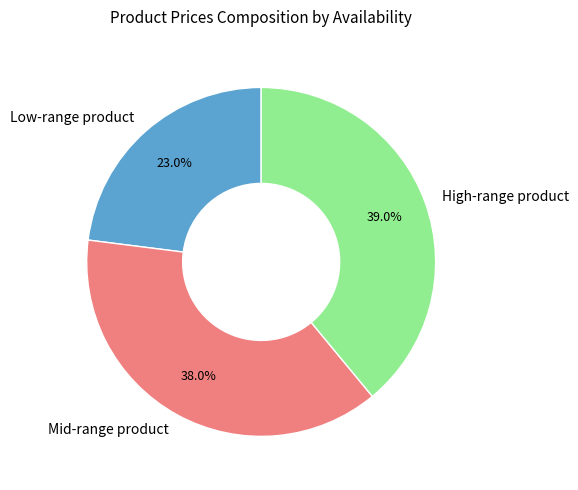

What is the largest slice in the pie chart?

High-range product